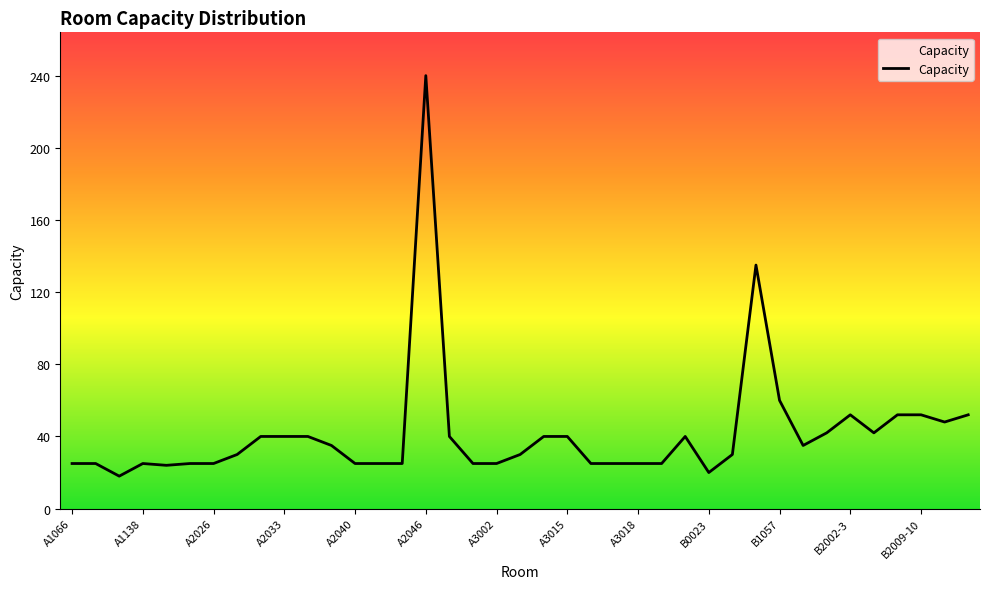

What is the difference between the maximum and minimum values?

222